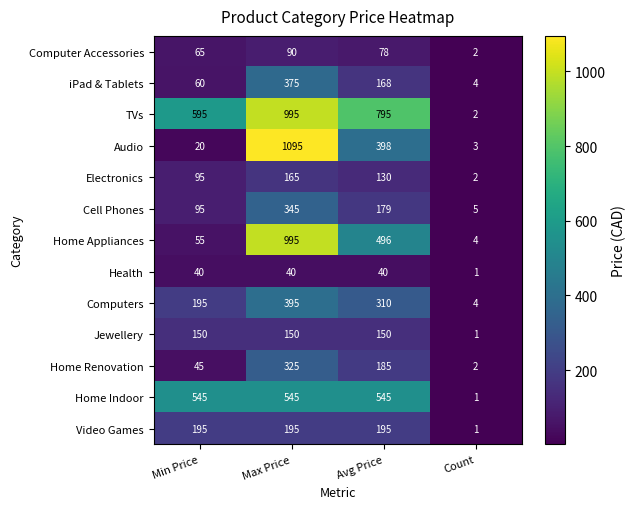

Which series has the largest total across all categories?

TVs